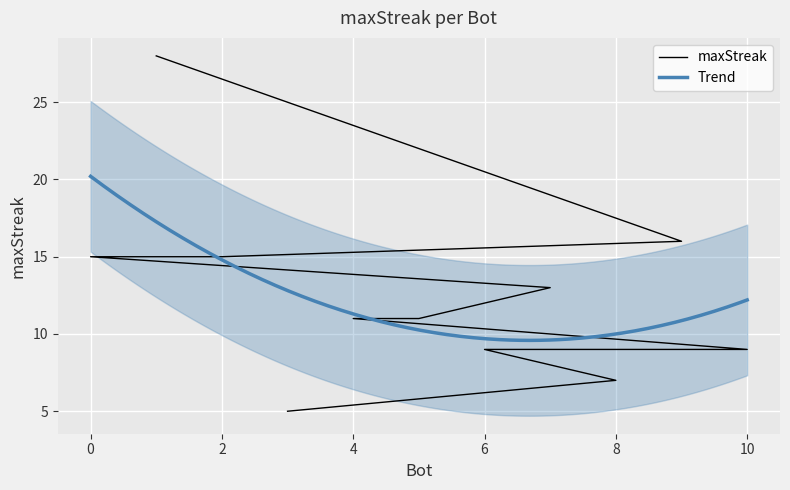

At which label is the value closest to 16?

9